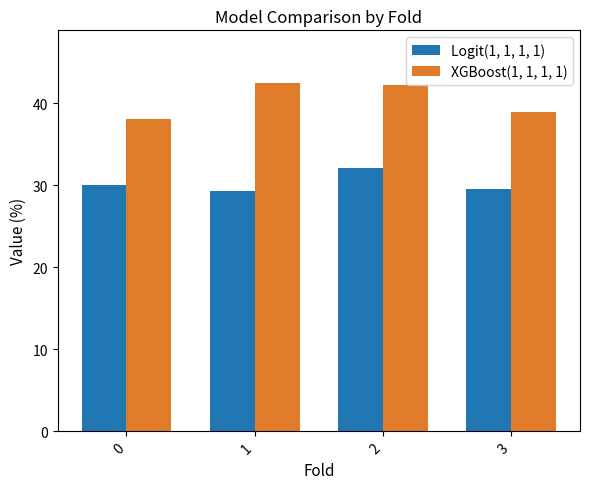

What is the difference between the highest and lowest values at 1?

13.3